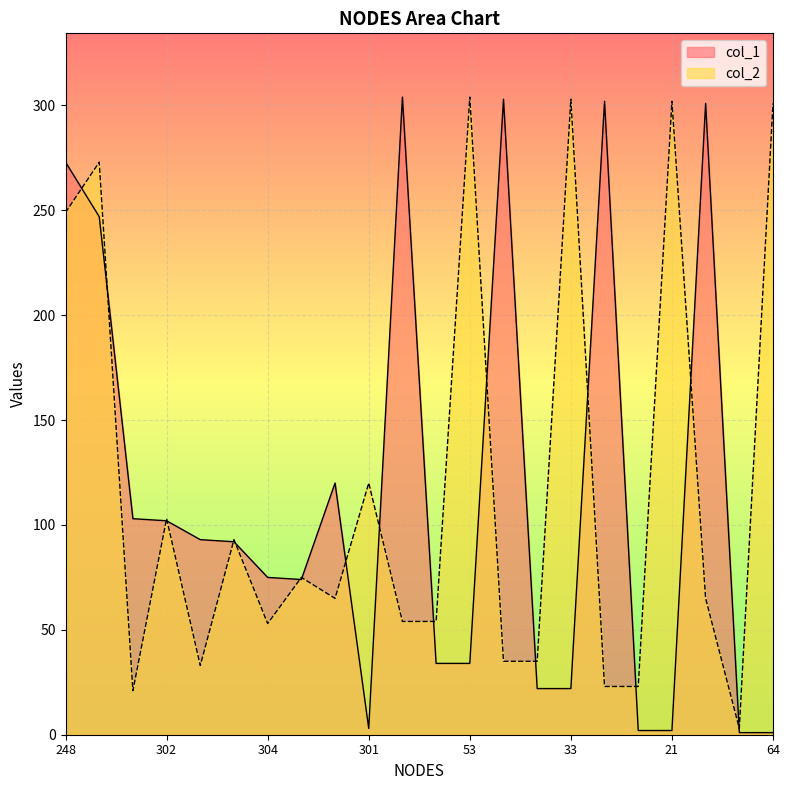

Which series has the widest spread of values?

col_1